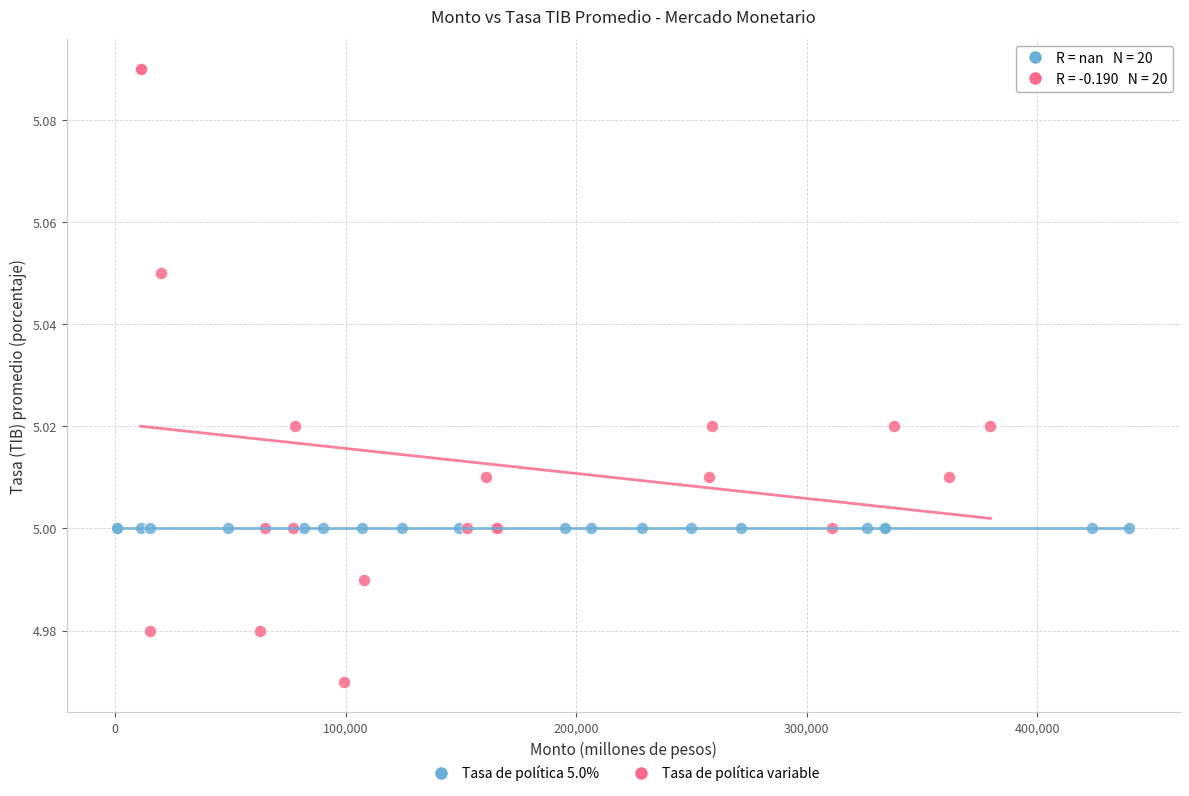

Which series contains the highest Y value?

Tasa de política variable